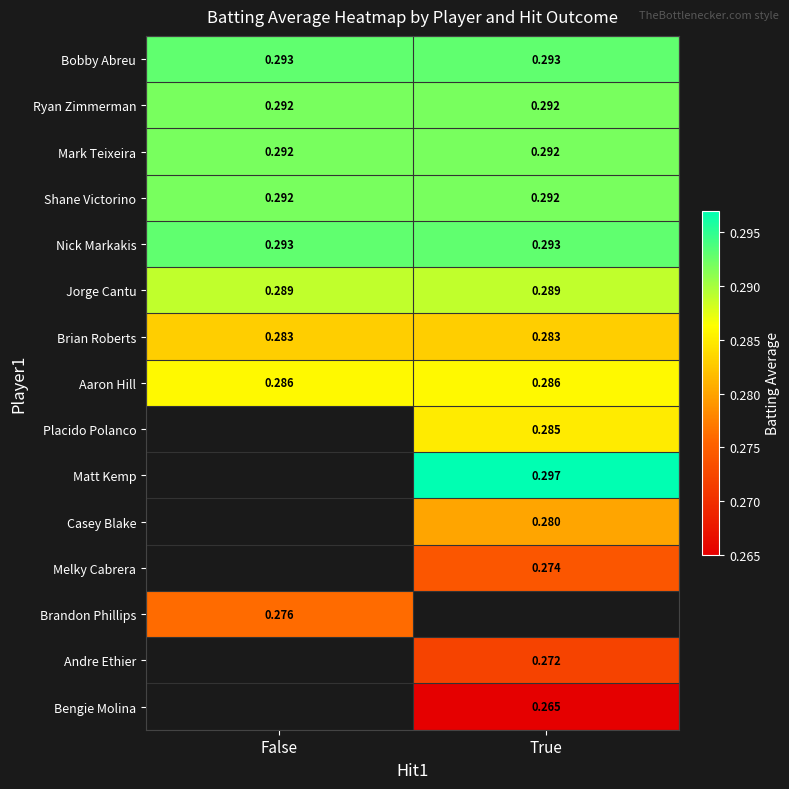

Is the value of Shane Victorino at False greater than the value of Andre Ethier at True?

Yes